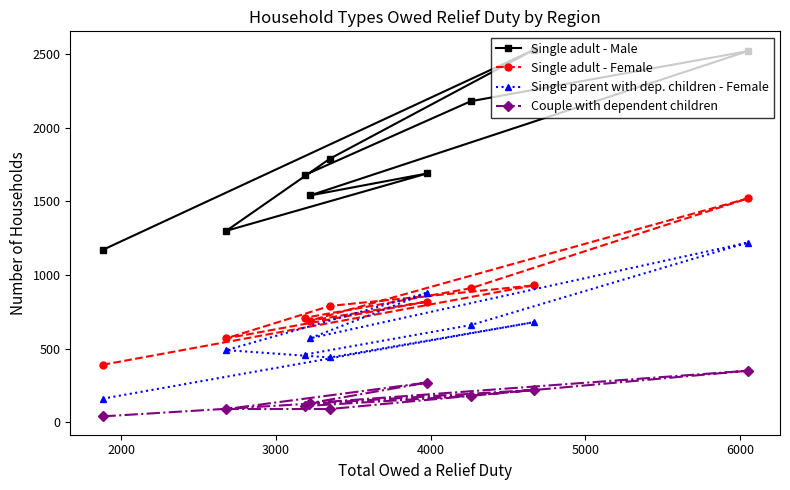

What is the value of the Single adult - Female point at the 6th from the left?

820